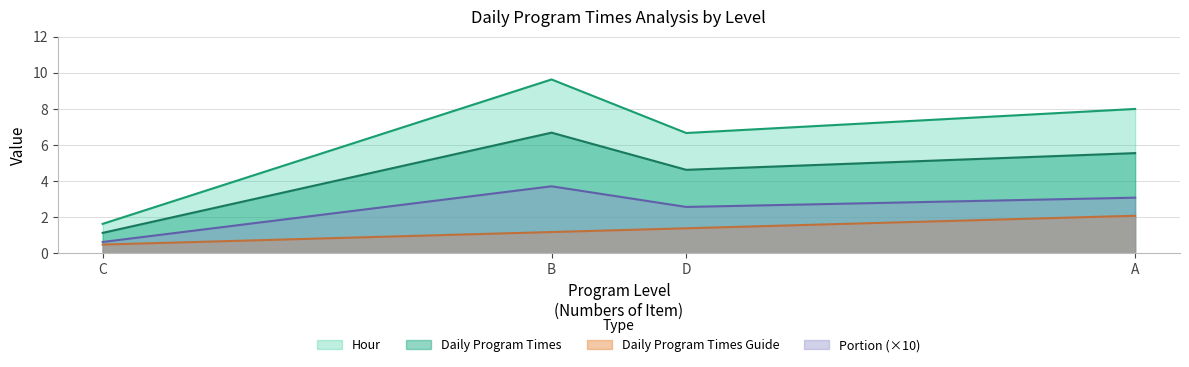

Rank the series at C from lowest to highest value.

Daily Program Times Guide, Portion (×10), Daily Program Times, Hour